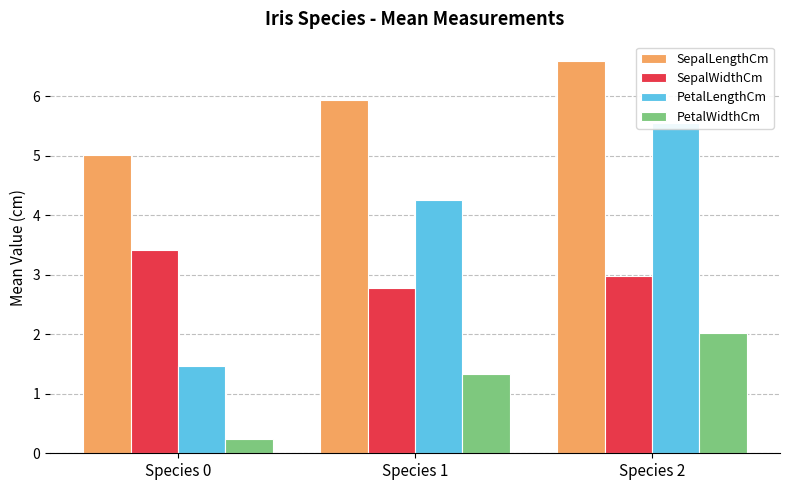

What are all the series names shown in the legend?

SepalLengthCm, SepalWidthCm, PetalLengthCm, PetalWidthCm